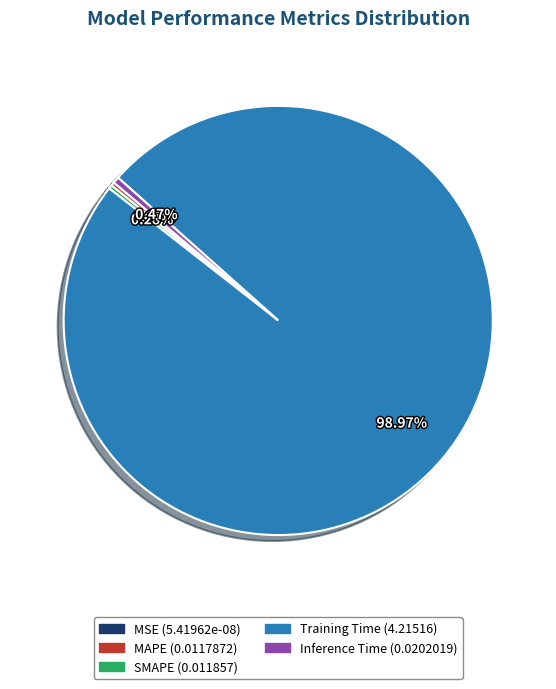

Count the number of slices in the pie.

5